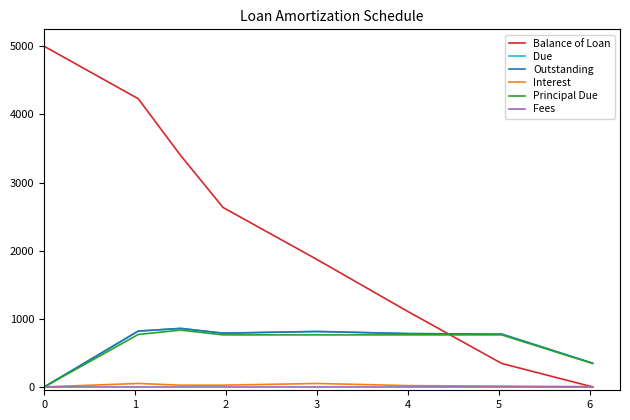

True or false: Principal Due and Interest cross at least once.

False